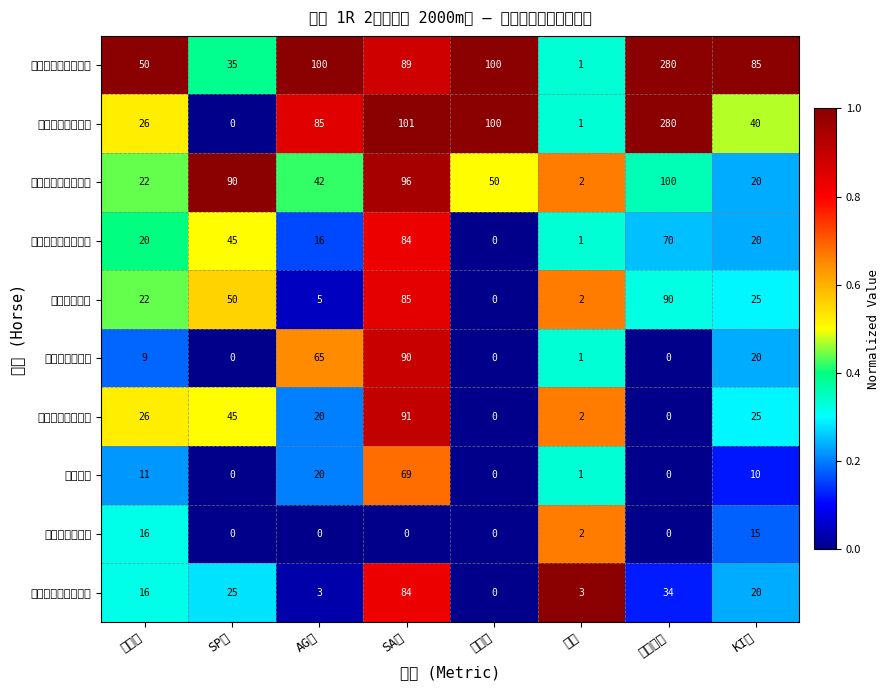

What is the total value across all series at 馬連率?

250